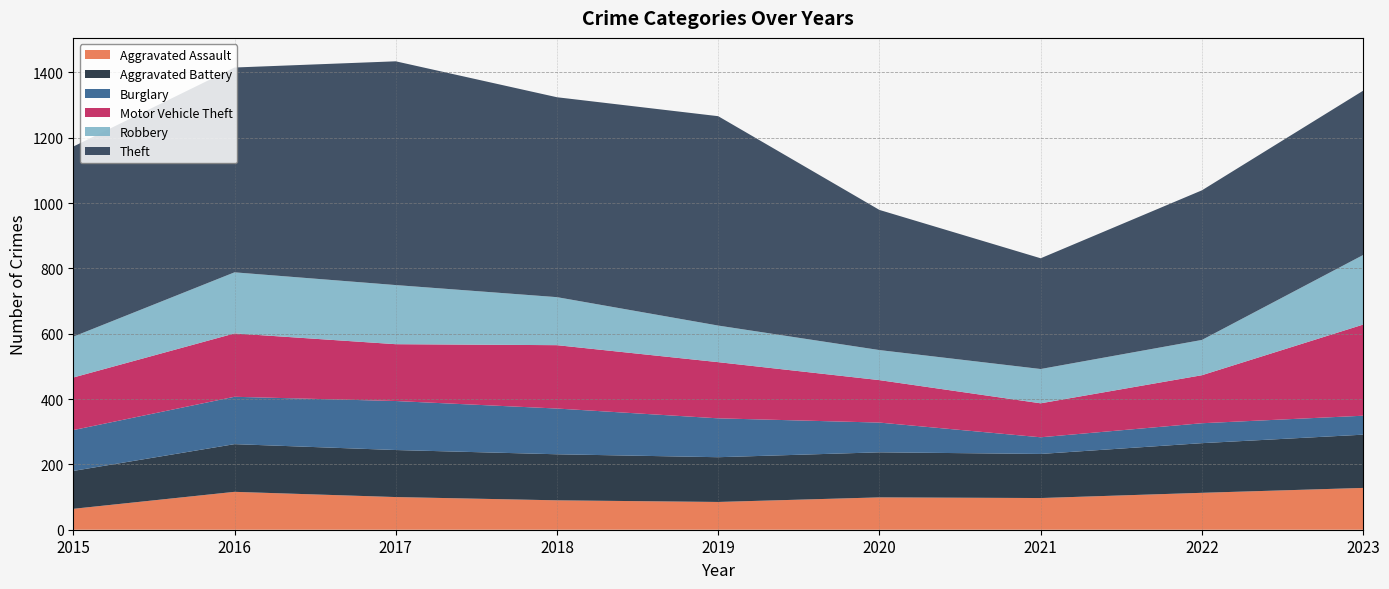

Reading left to right, extract all data points from this chart.

Aggravated Assault: 2015=64	2016=116	2017=100	2018=90	2019=85	2020=99	2021=97	2022=113	2023=128
Aggravated Battery: 2015=116	2016=146	2017=144	2018=141	2019=137	2020=138	2021=135	2022=152	2023=163
Burglary: 2015=125	2016=145	2017=150	2018=140	2019=119	2020=91	2021=51	2022=61	2023=58
Motor Vehicle Theft: 2015=161	2016=194	2017=174	2018=194	2019=172	2020=130	2021=104	2022=147	2023=279
Robbery: 2015=125	2016=187	2017=181	2018=147	2019=112	2020=92	2021=105	2022=108	2023=213
Theft: 2015=582	2016=627	2017=685	2018=612	2019=641	2020=429	2021=339	2022=458	2023=503